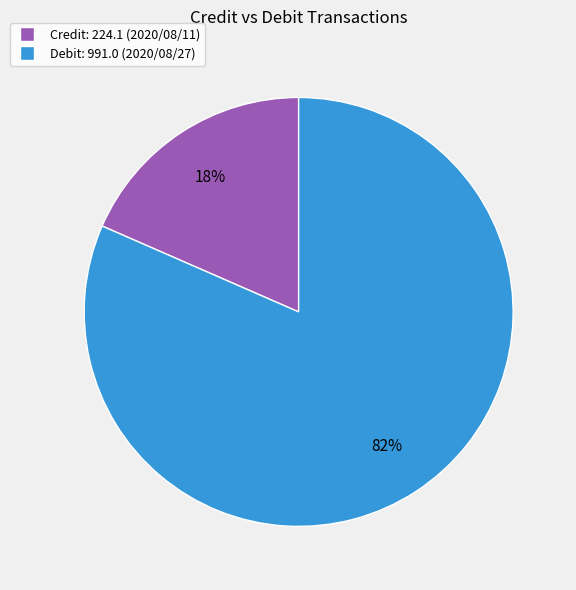

What is the largest slice in the pie chart?

Debit: 991.0 (2020/08/27)